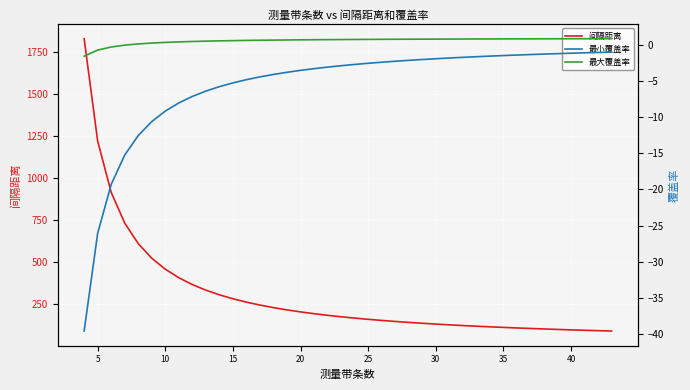

True or false: 最大覆盖率 has more than 2 points higher than both neighbors.

False